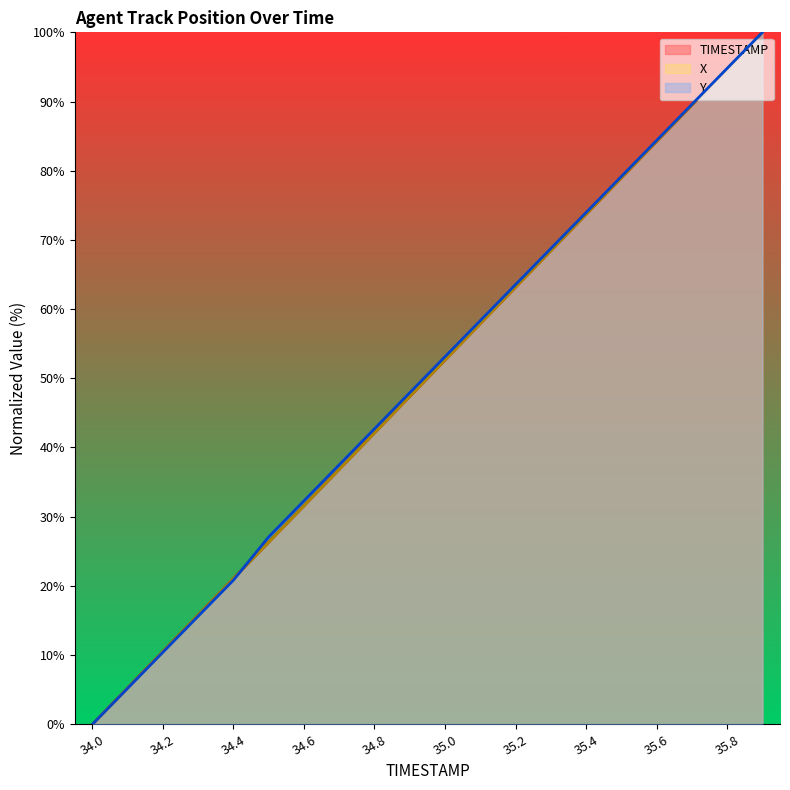

Reading right to left, list all the values displayed in this chart.

TIMESTAMP: 35.9=100.0	35.8=94.7	35.7=89.5	35.6=84.2	35.5=78.9	35.4=73.7	35.3=68.4	35.2=63.2	35.1=57.9	35.0=52.6	34.9=47.4	34.8=42.1	34.7=36.8	34.6=31.6	34.5=26.3	34.4=21.1	34.3=15.8	34.2=10.5	34.1=5.3	34.0=0.0
X: 35.9=100.0	35.8=94.7	35.7=89.5	35.6=84.2	35.5=78.9	35.4=73.7	35.3=68.4	35.2=63.2	35.1=57.9	35.0=52.6	34.9=47.4	34.8=42.1	34.7=36.8	34.6=31.6	34.5=26.3	34.4=21.1	34.3=15.8	34.2=10.5	34.1=5.3	34.0=0.0
Y: 35.9=100.0	35.8=94.8	35.7=89.6	35.6=84.4	35.5=79.2	35.4=74.0	35.3=68.7	35.2=63.5	35.1=58.3	35.0=53.1	34.9=47.9	34.8=42.7	34.7=37.5	34.6=32.3	34.5=27.1	34.4=20.8	34.3=15.6	34.2=10.4	34.1=5.2	34.0=0.0